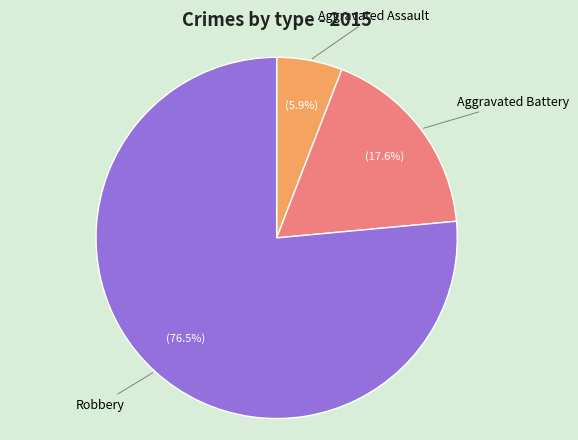

Is there a majority slice in this chart?

Yes